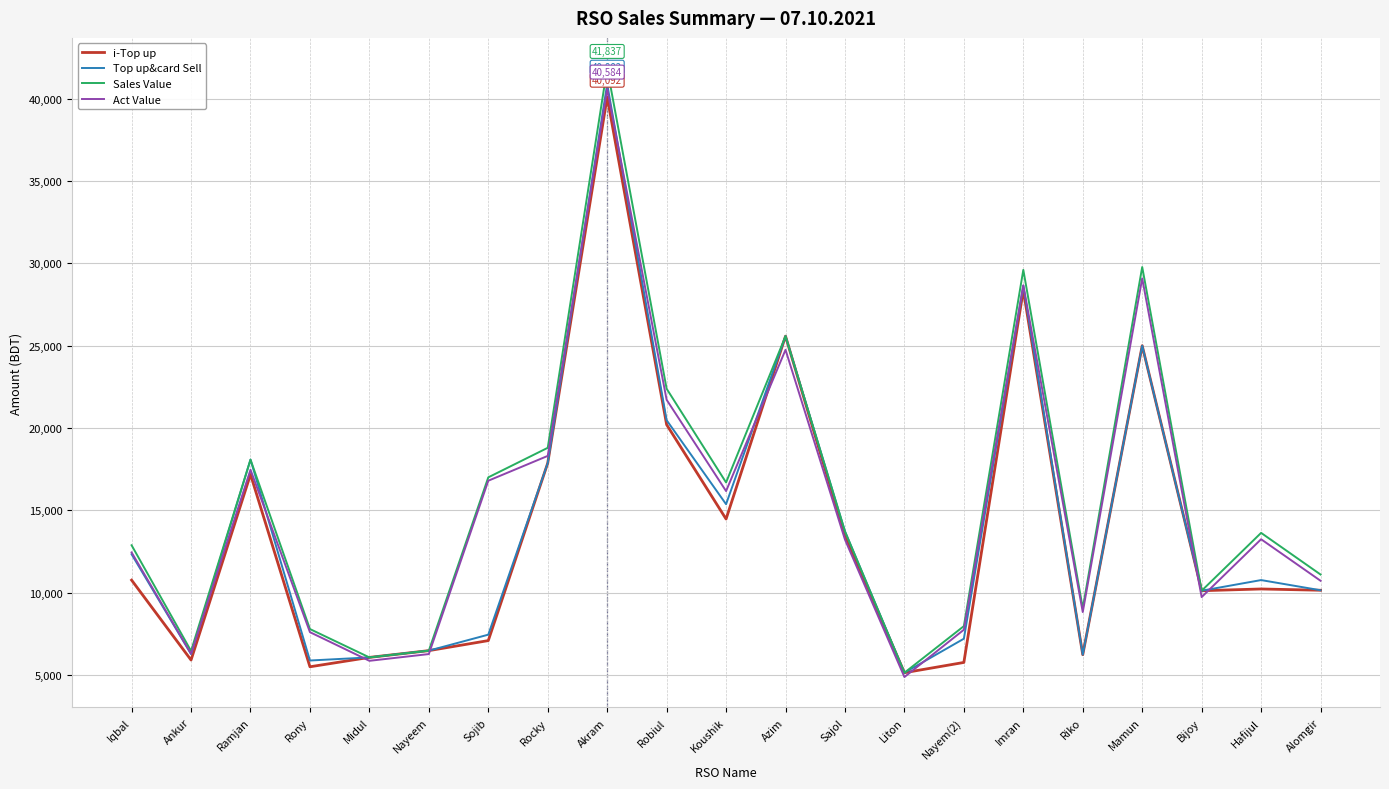

At which category does i-Top up reach its first local valley?

Ankur